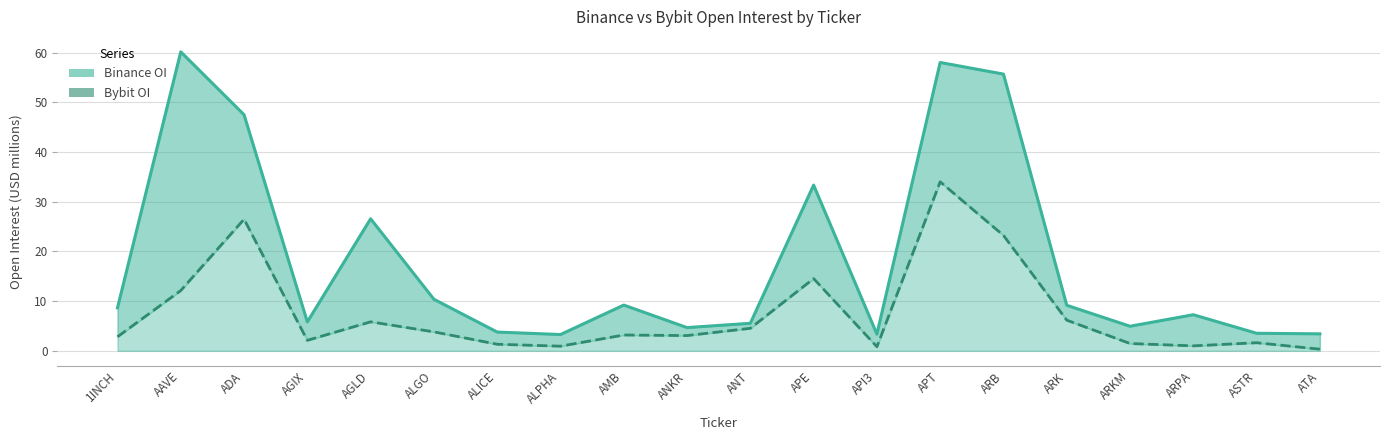

Which series has the largest total across all categories?

Binance_OI